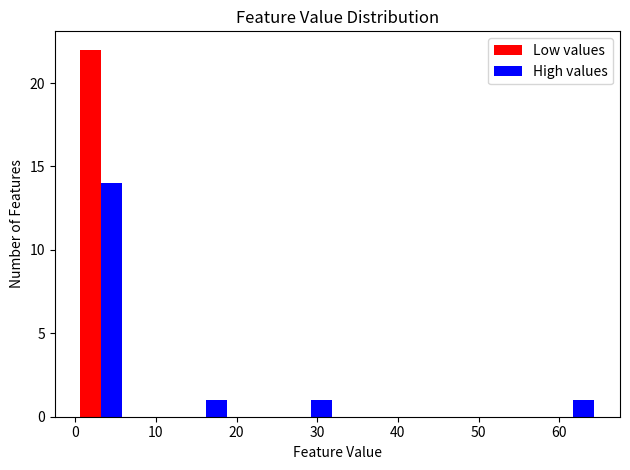

Reading left to right, transcribe this chart: for each range on the x-axis, give the height of each series' bar. Neither the bar edges nor the heights are printed on the chart, so give them approximately, as read against the axes.

0.0 to 6.5: Low values=22	High values=14
6.5 to 13.0: Low values=0	High values=0
13.0 to 19.5: Low values=0	High values=1
19.5 to 26.0: Low values=0	High values=0
26.0 to 32.5: Low values=0	High values=1
32.5 to 39.0: Low values=0	High values=0
39.0 to 45.5: Low values=0	High values=0
45.5 to 52.0: Low values=0	High values=0
52.0 to 58.5: Low values=0	High values=0
58.5 to 65.0: Low values=0	High values=1